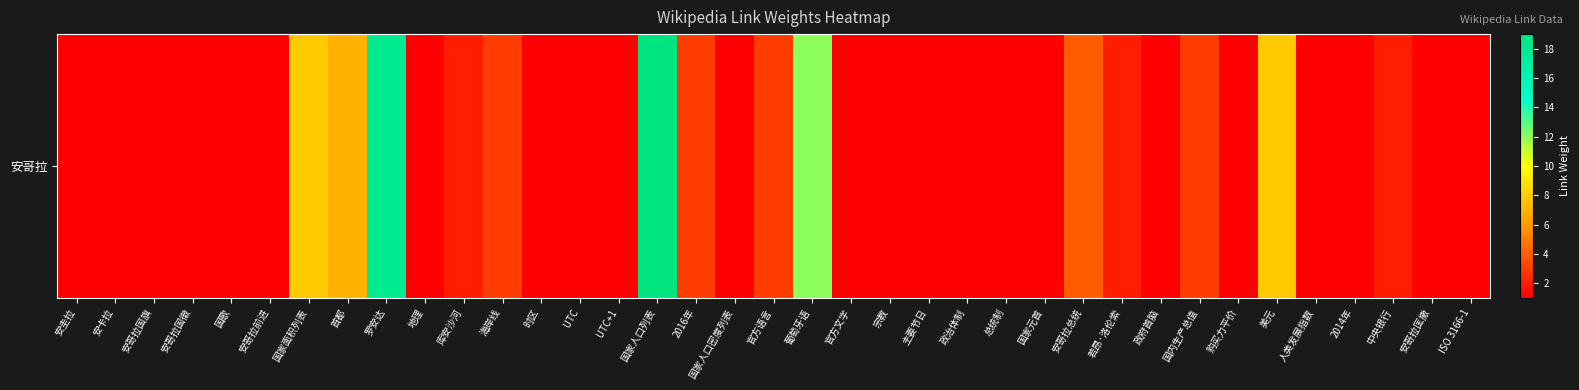

True or false: the data shows 1 at 安哥拉国旗.

True